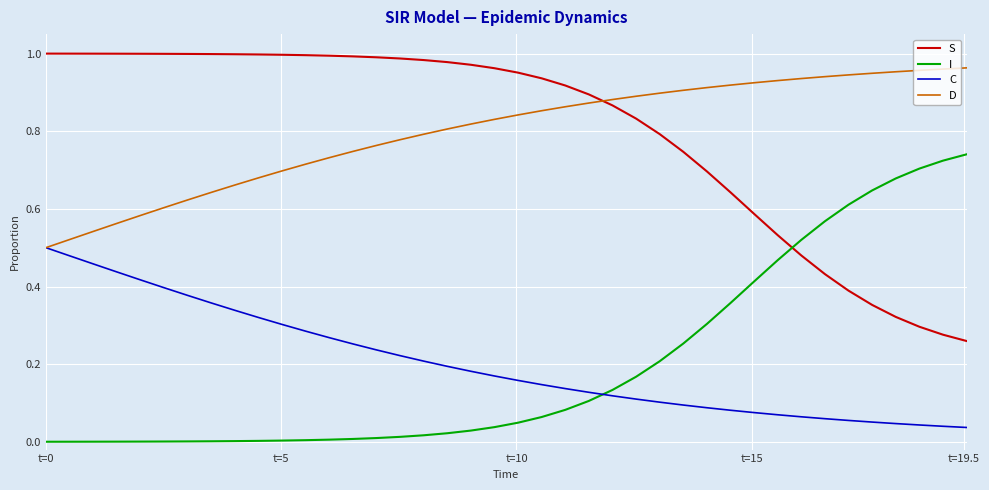

True or false: D and I cross at least once.

False